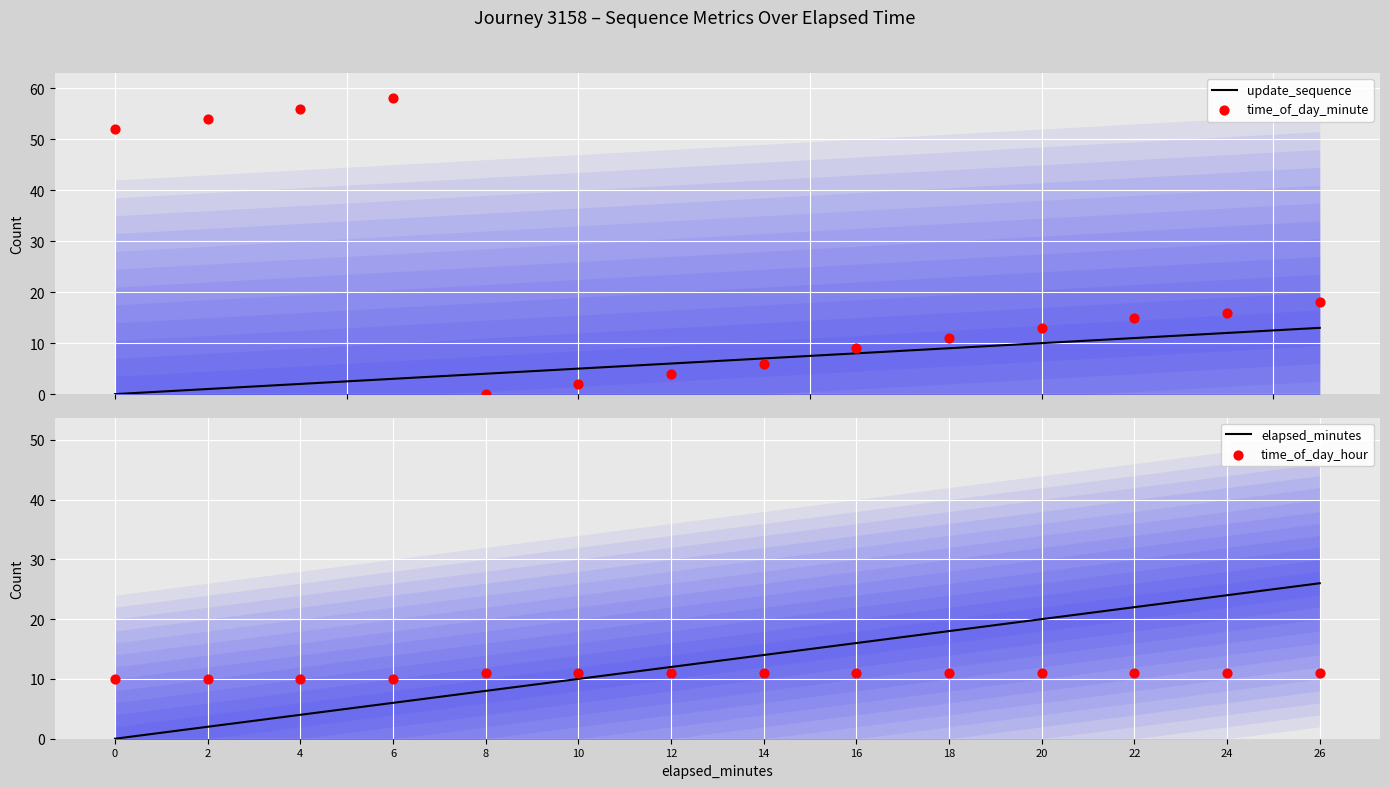

What is the total value across all series at 12?

33